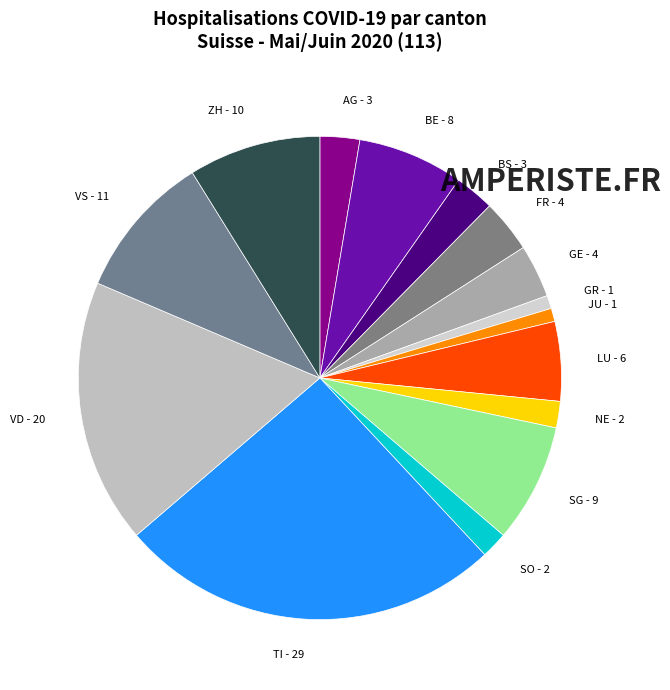

Is there a majority slice in this chart?

No